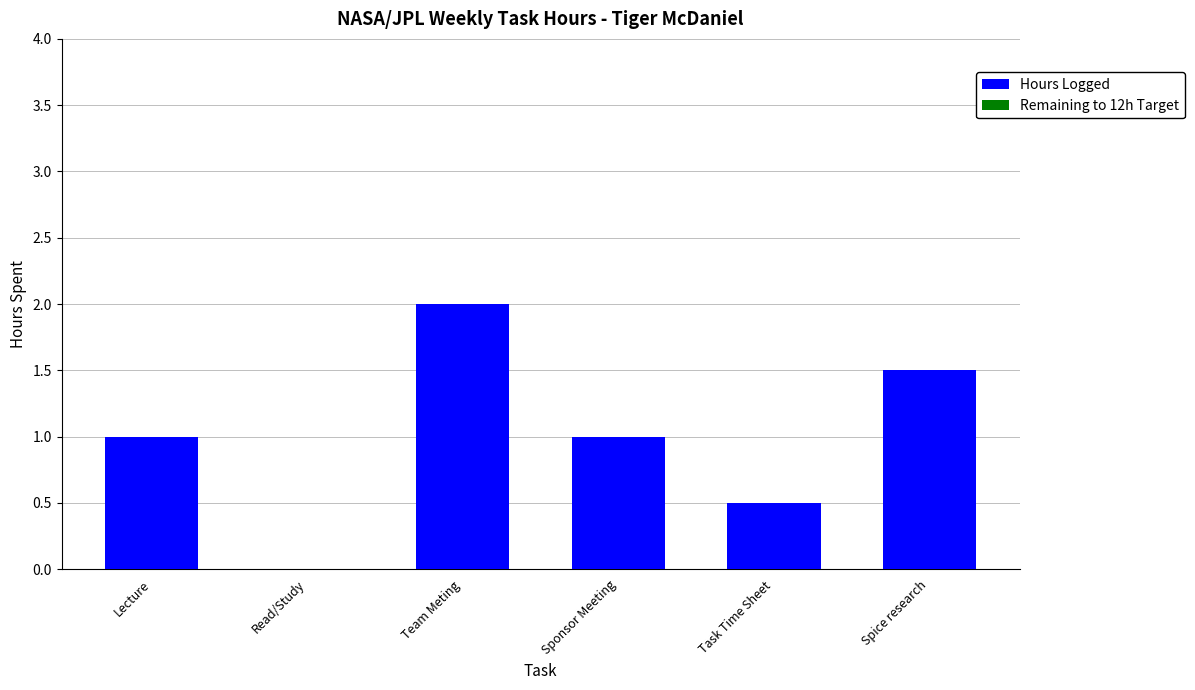

Are the bars horizontal?

No